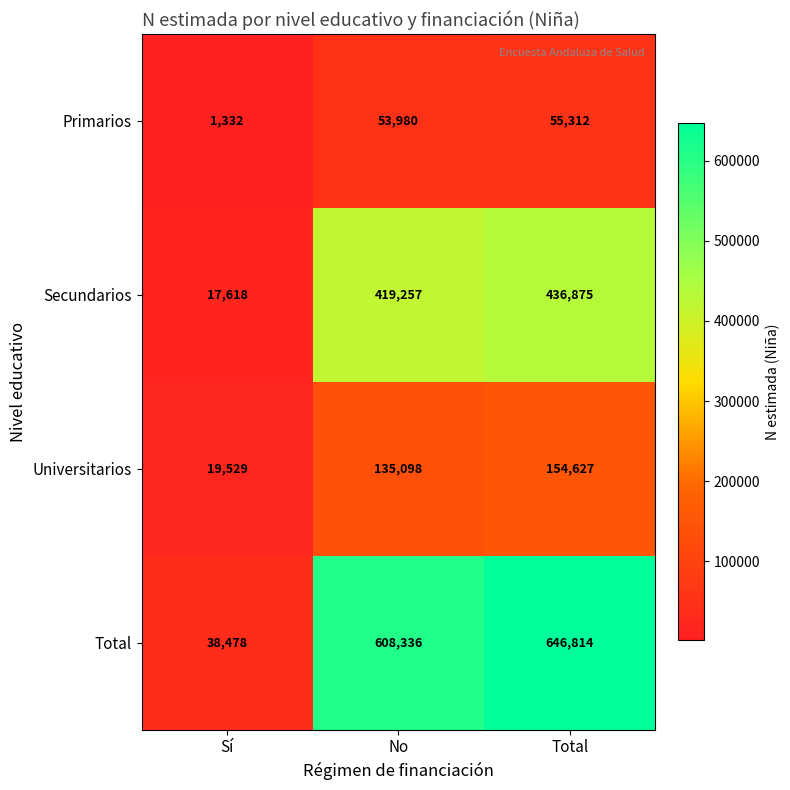

Count the number of categories in the chart.

3